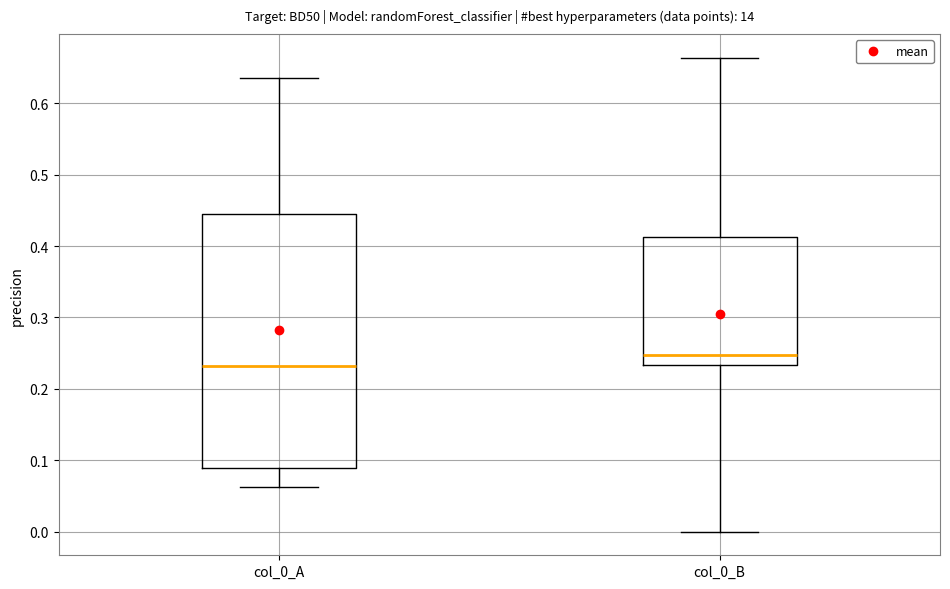

Reading left to right, read every box against the y-axis: the position of its median line, the range the box covers, and the ends of its whiskers. The values are not printed on the chart, so give them approximately, as read against the axis.

col_0_A: median 0.23, box 0.09 to 0.45, whiskers 0.06 to 0.64
col_0_B: median 0.25, box 0.23 to 0.41, whiskers 0.00 to 0.66